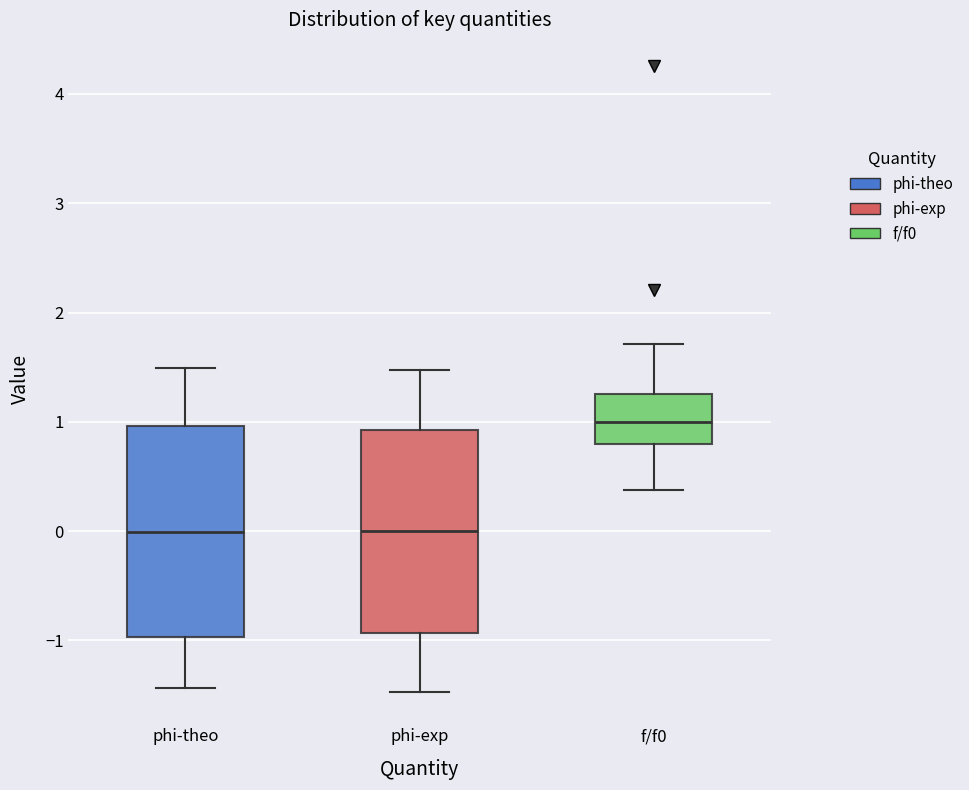

Where does the lower whisker of the box for phi-exp end on the y-axis? The values are not printed on the chart, so give them approximately, as read against the axis.

-1.5